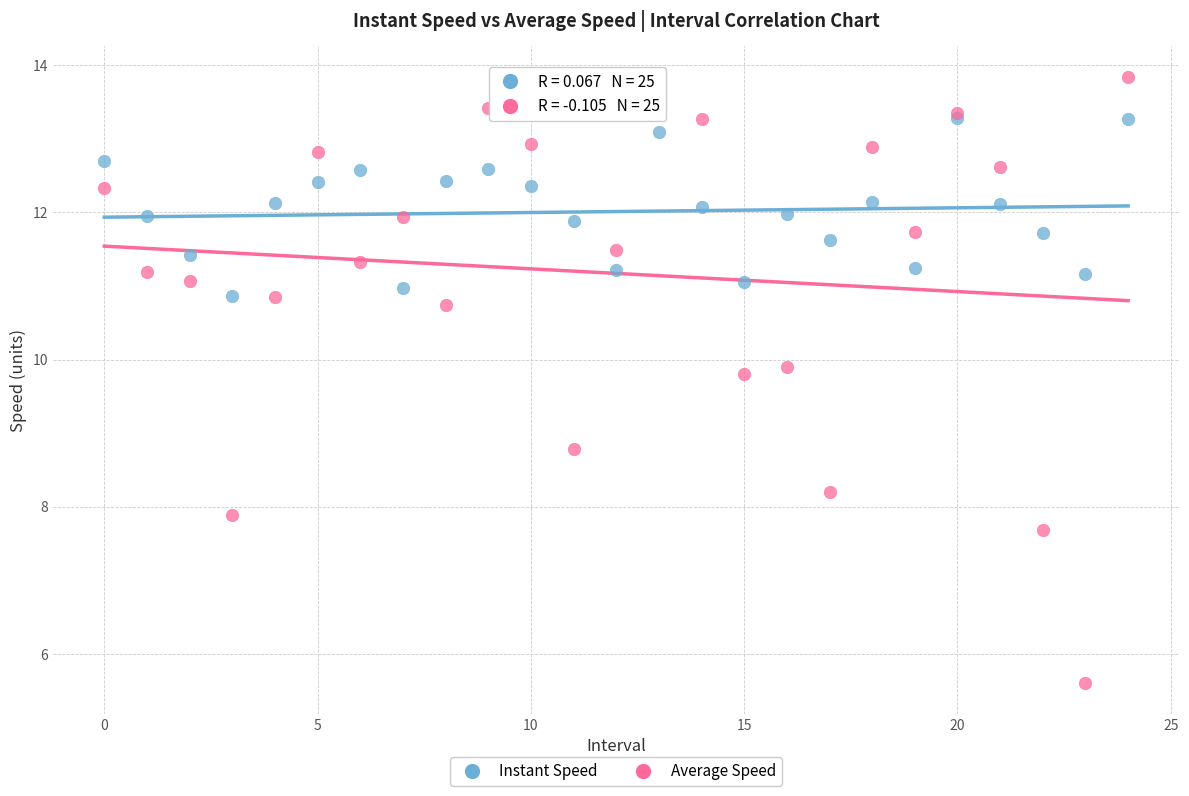

Which series reaches the minimum Y coordinate?

Average Speed